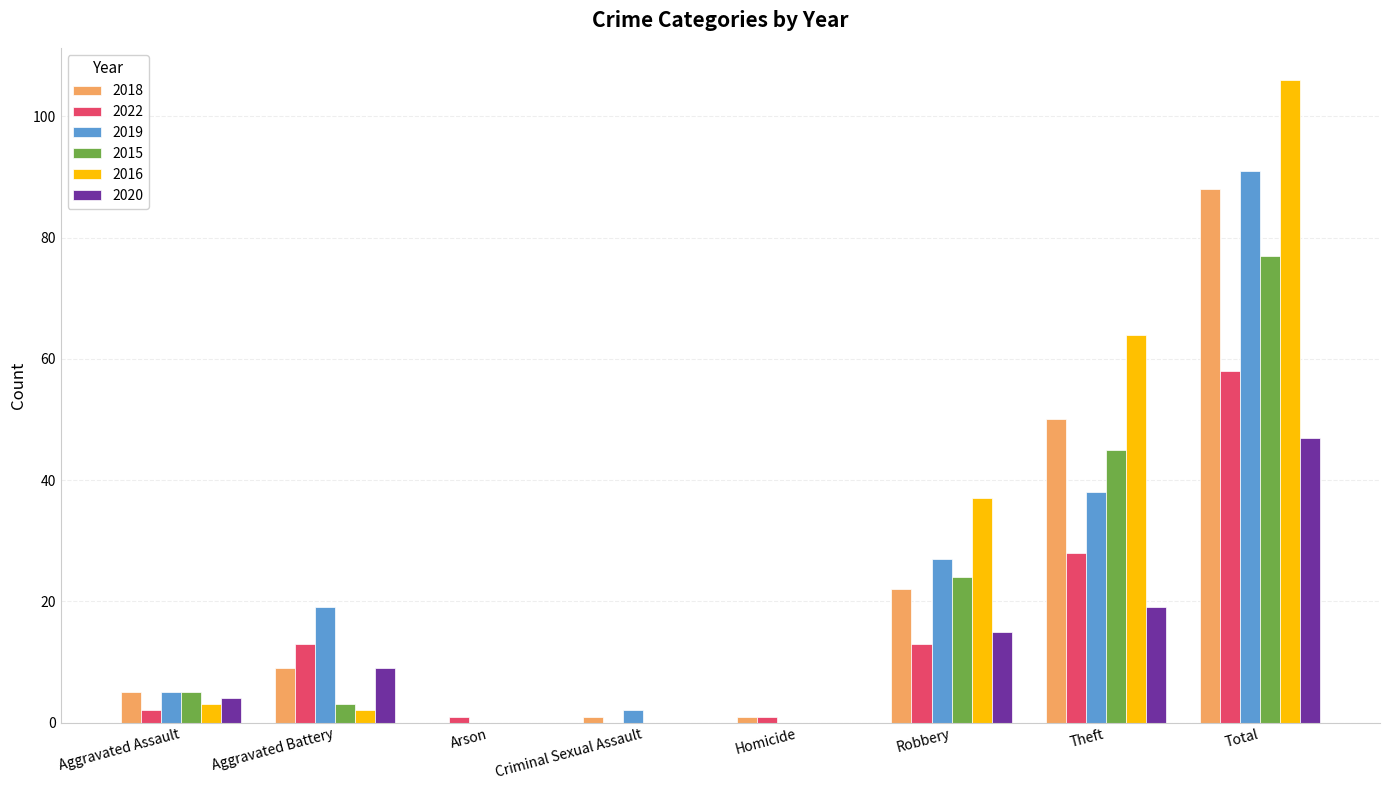

At which label does 2022 reach its peak?

Total